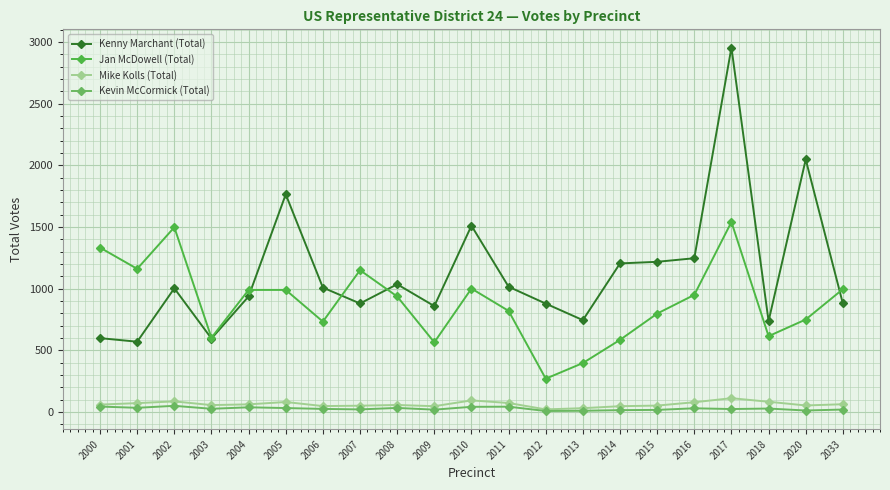

True or false: Mike Kolls (Total) has more than 1 interior local peaks.

True